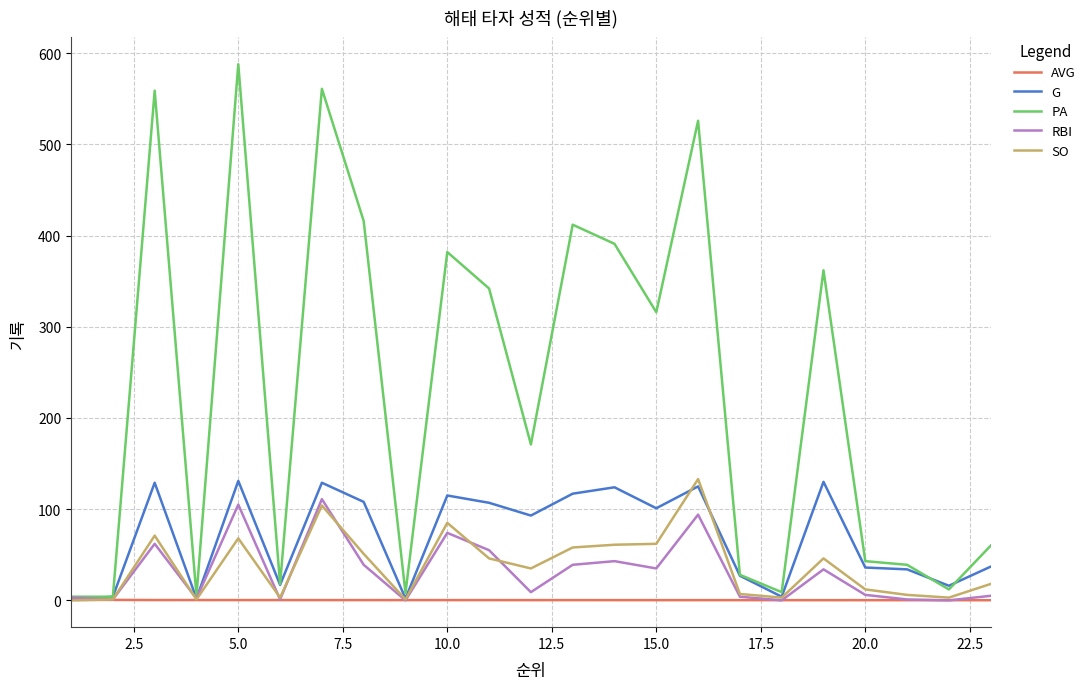

Which series has the widest spread of values?

PA